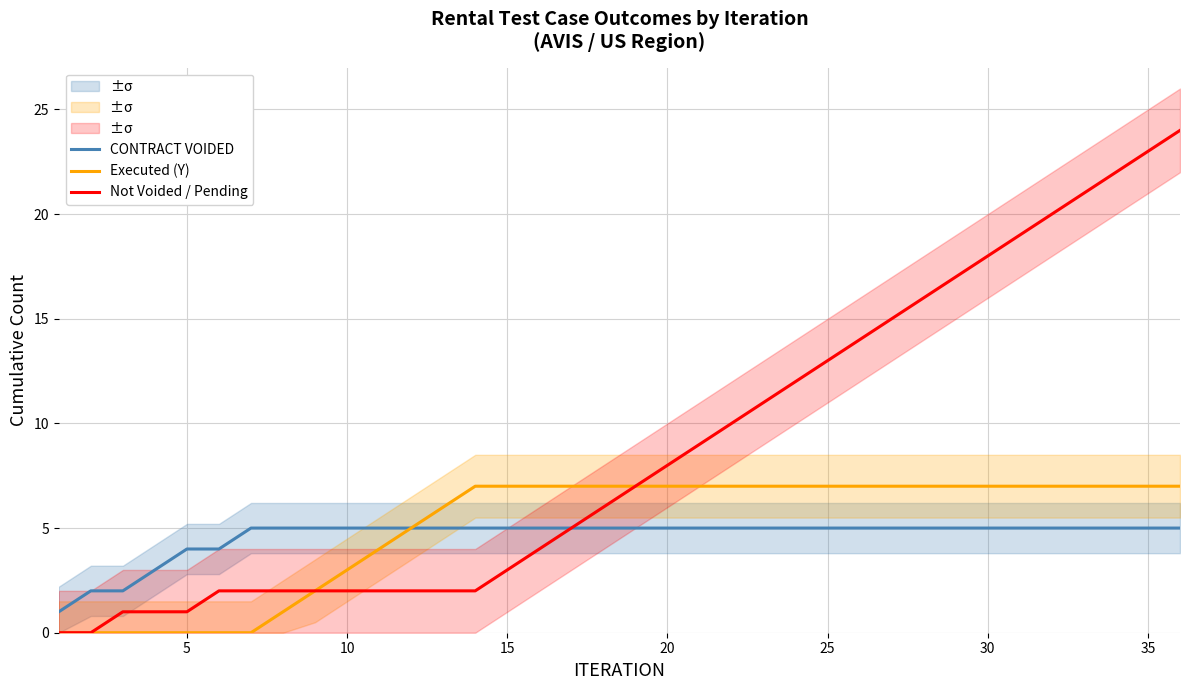

At how many categories does at least one series exceed 4?

30